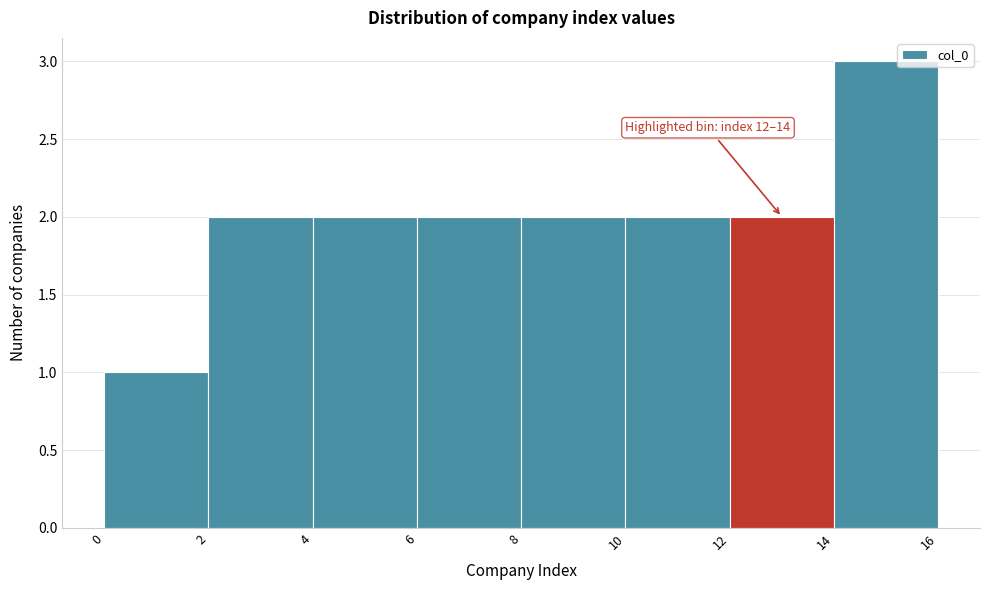

Over which range of the x-axis is the bar tallest?

14 to 16